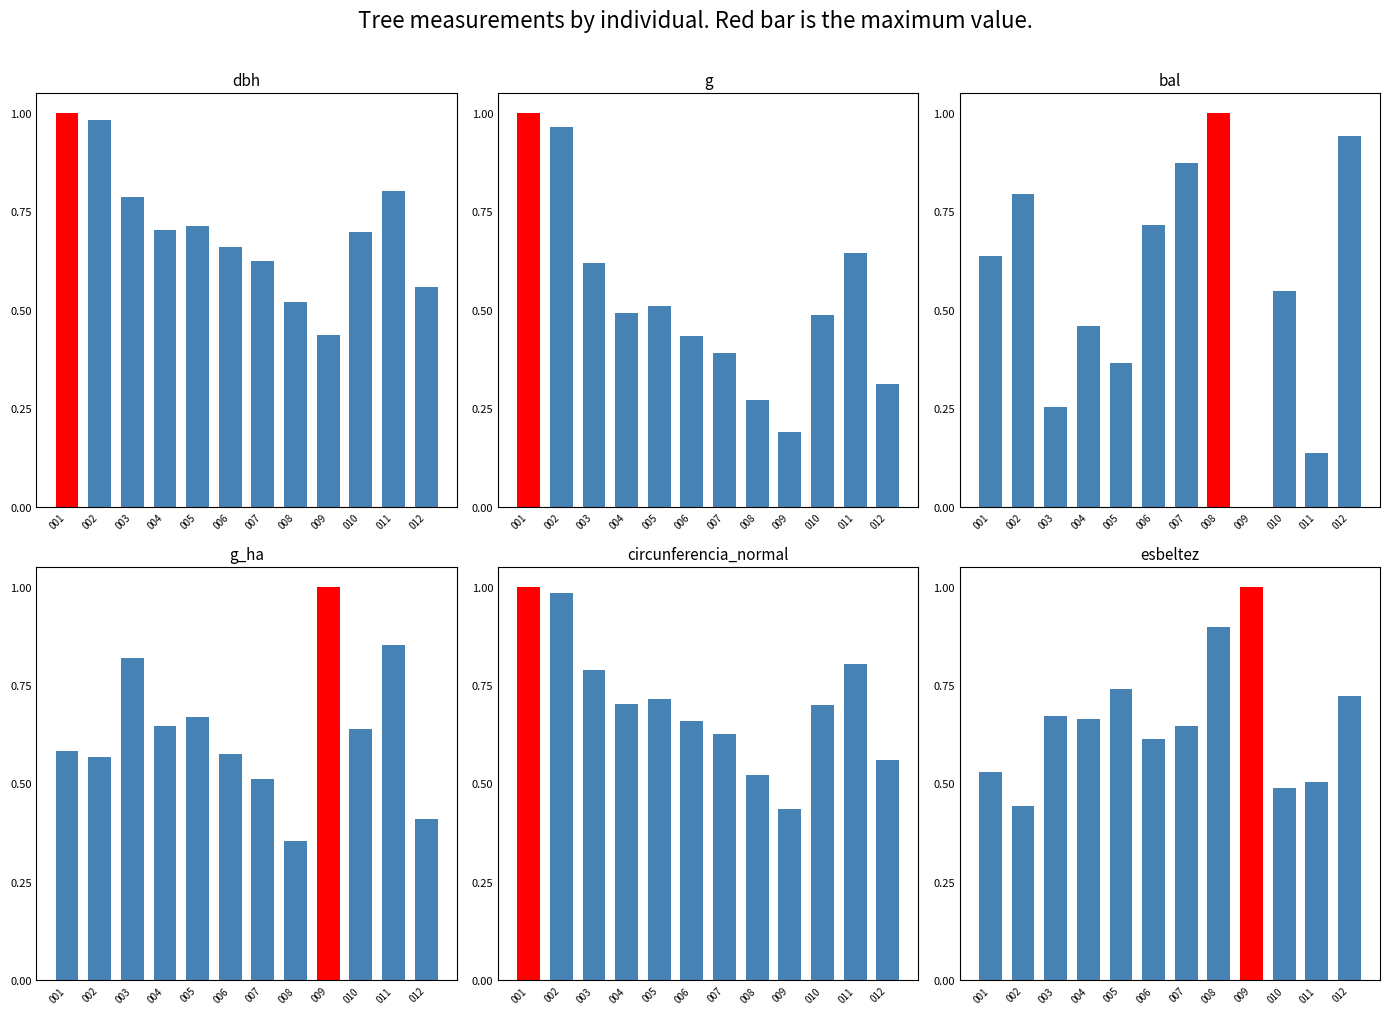

Reading left to right, extract all data points from this chart.

dbh: 1.0	1.0	0.8	0.7	0.7	0.7	0.6	0.5	0.4	0.7	0.8	0.6
g: 1.0	1.0	0.6	0.5	0.5	0.4	0.4	0.3	0.2	0.5	0.6	0.3
bal: 0.6	0.8	0.3	0.5	0.4	0.7	0.9	1.0	0.0	0.5	0.1	0.9
g_ha: 0.6	0.6	0.8	0.6	0.7	0.6	0.5	0.4	1.0	0.6	0.9	0.4
circunferencia_normal: 1.0	1.0	0.8	0.7	0.7	0.7	0.6	0.5	0.4	0.7	0.8	0.6
esbeltez: 0.5	0.4	0.7	0.7	0.7	0.6	0.6	0.9	1.0	0.5	0.5	0.7